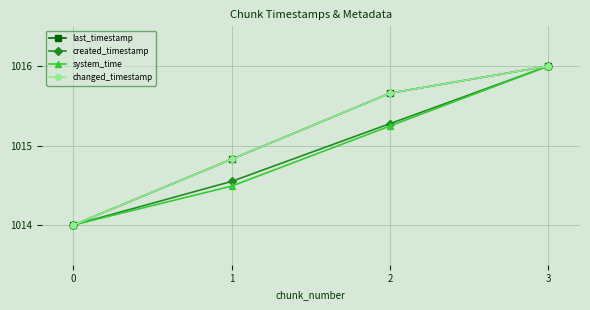

What is the total value across all series at 2?

4061.8